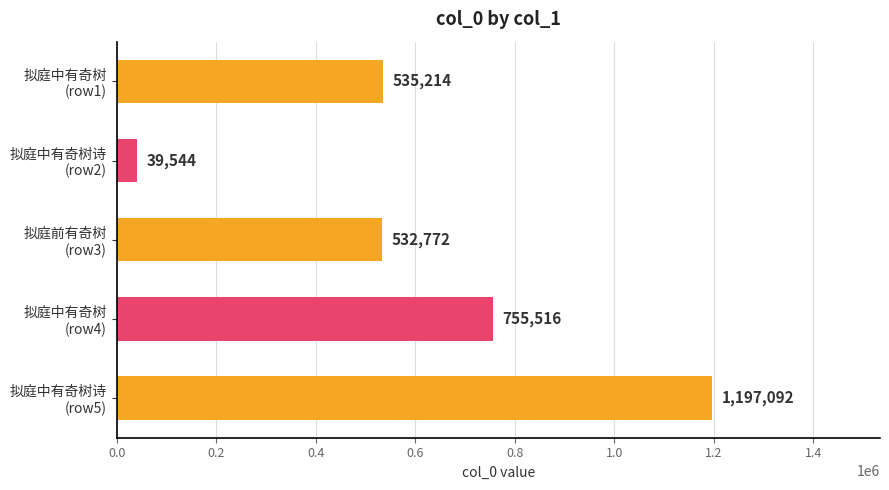

Reading top to bottom, transcribe all the data shown in this chart.

535214	39544	532772	755516	1197092